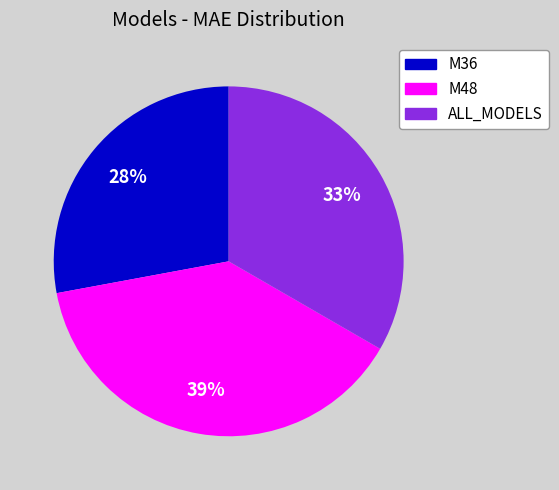

To the nearest percent, what is the difference between the largest and smallest slice percentages?

11%